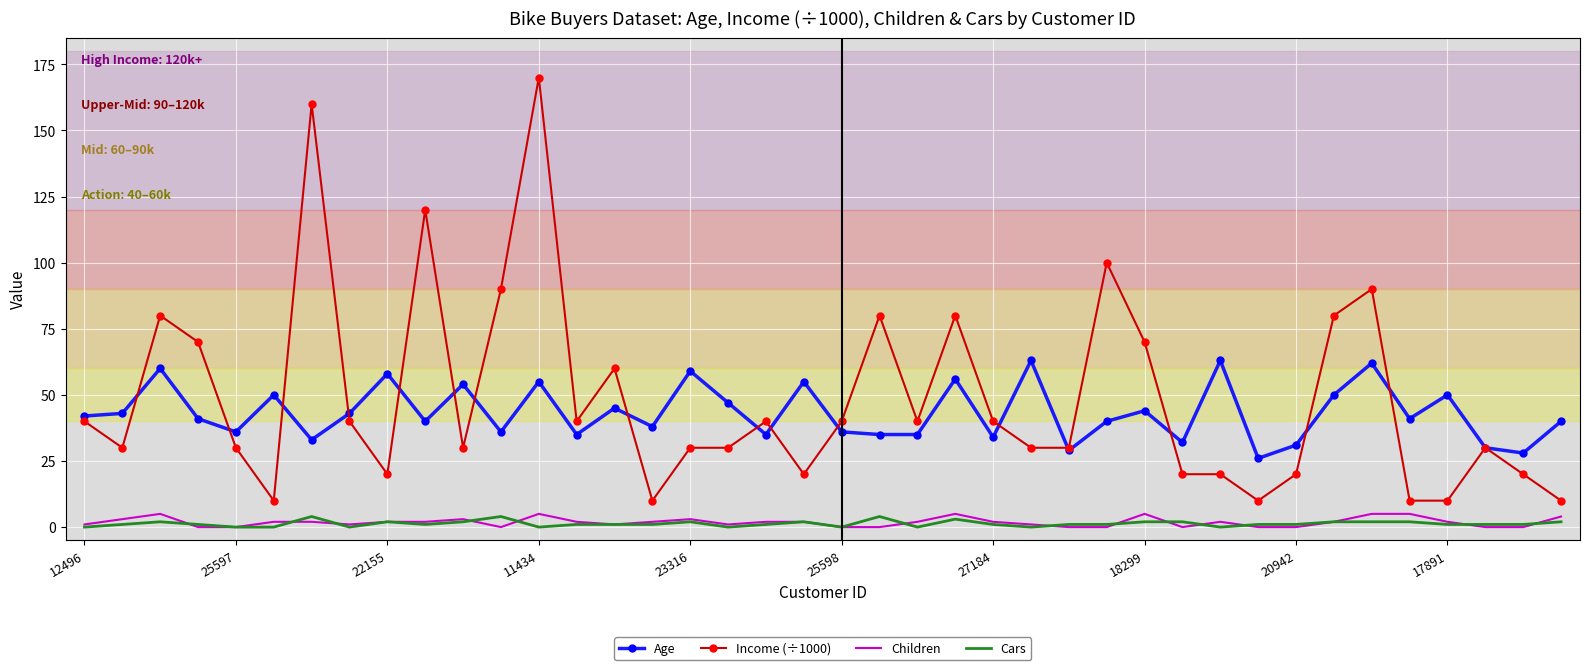

True or false: Income (÷1000) and Children intersect in this chart.

False